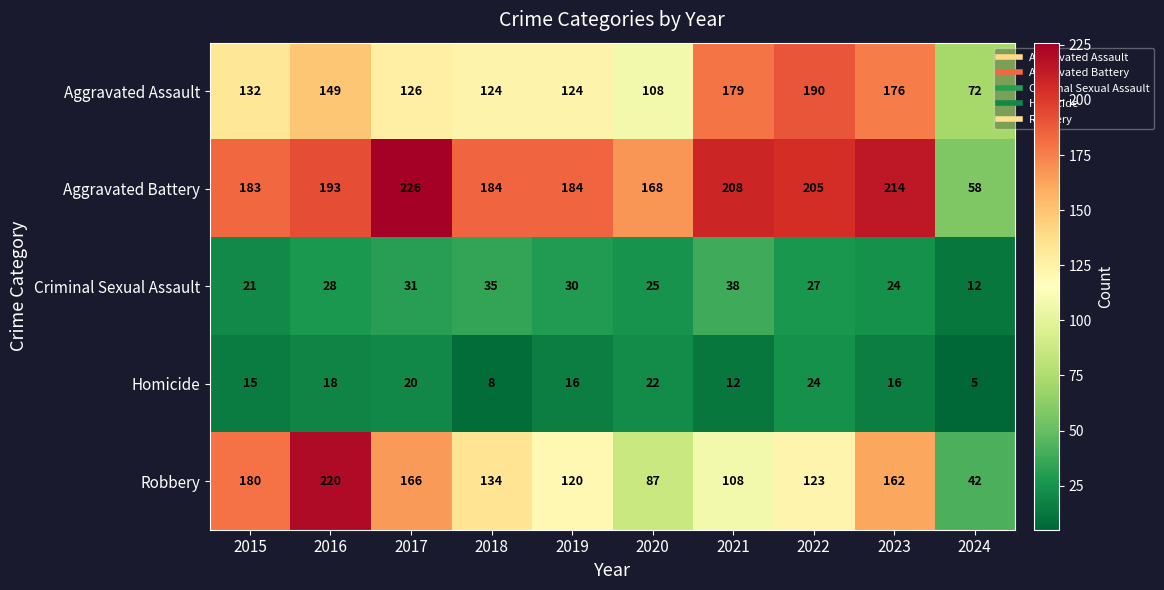

At 2019, list the series in order from smallest to largest.

Homicide, Criminal Sexual Assault, Robbery, Aggravated Assault, Aggravated Battery